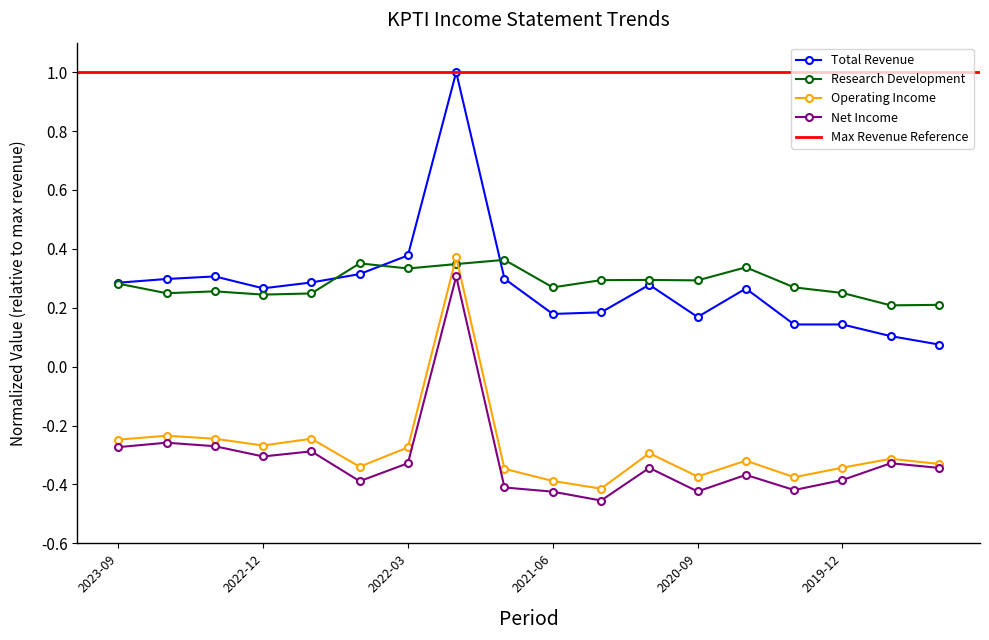

What position from the right is 2021-12-31?

11